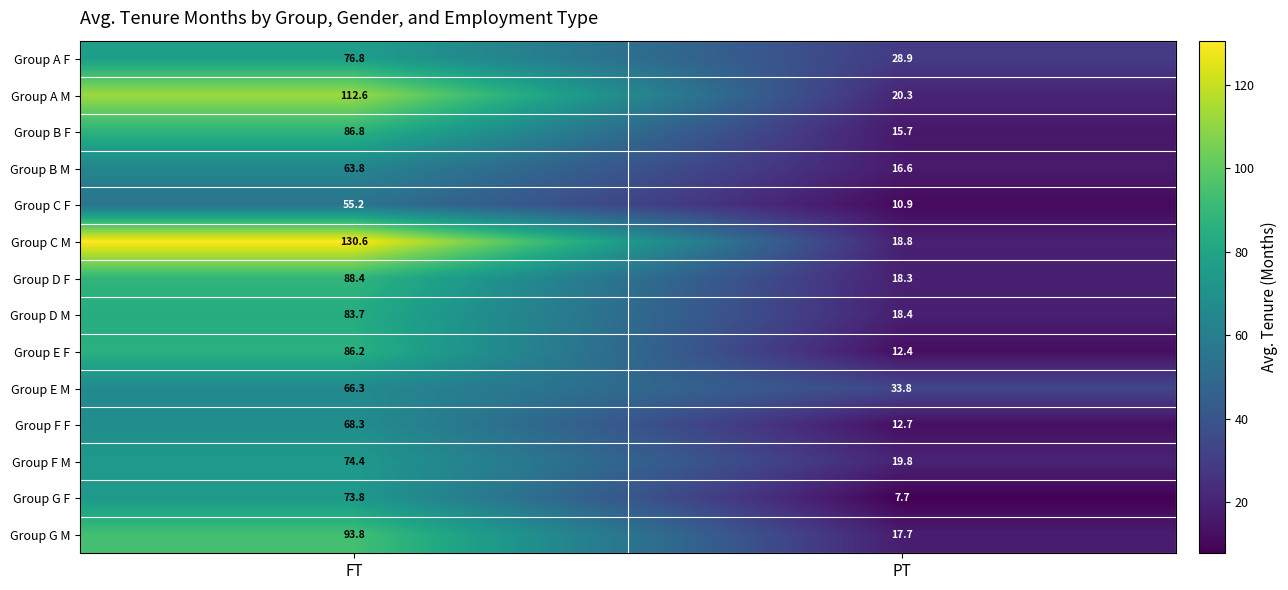

How many categories are shown in the chart?

2